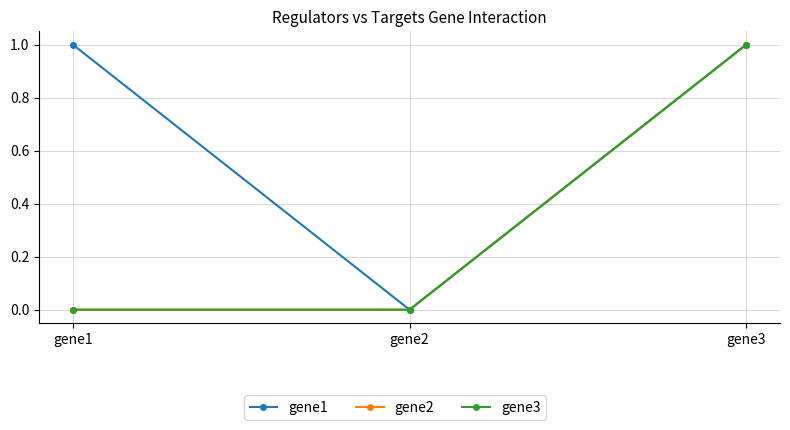

How many values in gene3 are above zero?

1